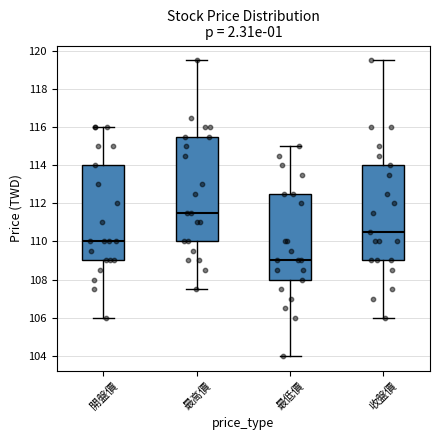

Reading left to right, transcribe this box plot: for each box, give where its median line is, the range the box spans, and where its two whiskers end, as read against the y-axis. The values are not printed on the chart, so give them approximately, as read against the axis.

開盤價: median 110.0, box 109.0 to 114.0, whiskers 106.0 to 116.0
最高價: median 111.6, box 110.0 to 115.6, whiskers 107.6 to 119.6
最低價: median 109.0, box 108.0 to 112.6, whiskers 104.0 to 115.0
收盤價: median 110.6, box 109.0 to 114.0, whiskers 106.0 to 119.6